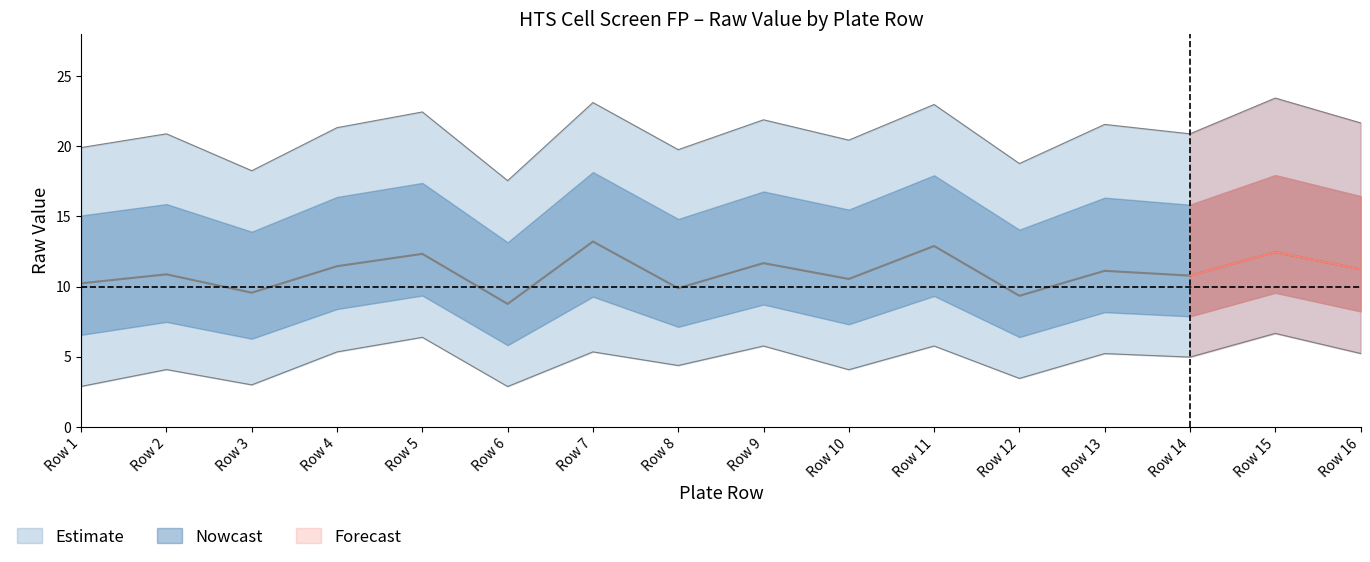

Is it true that Upper Bound equals 39.6 at Row 5?

False